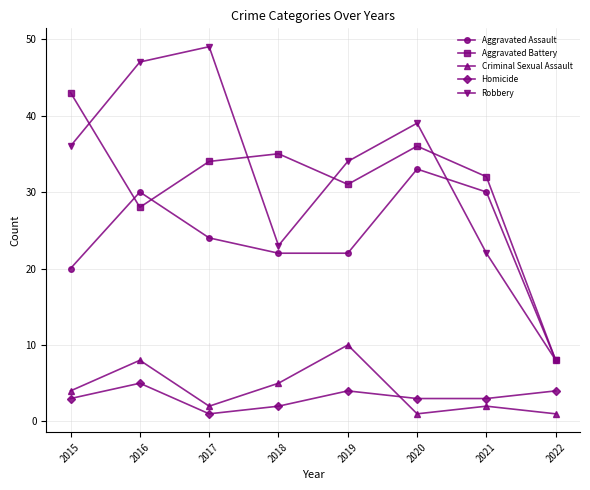

Which category has the lowest value in the Aggravated Battery series?

2022